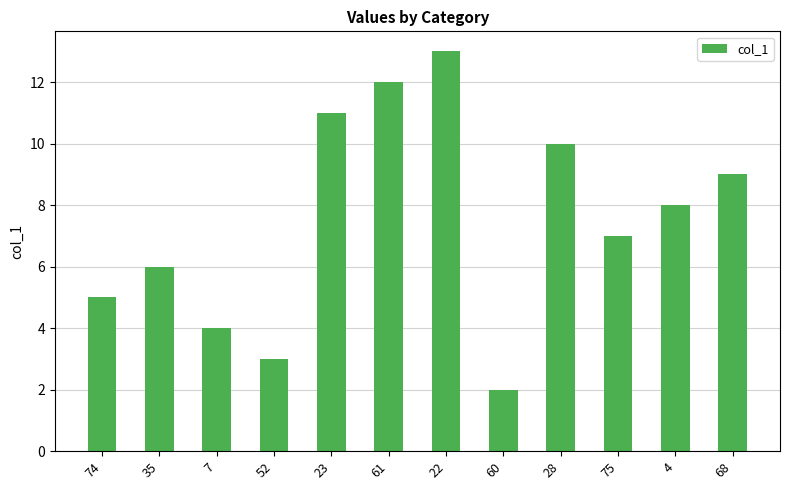

How many values are below 8?

6